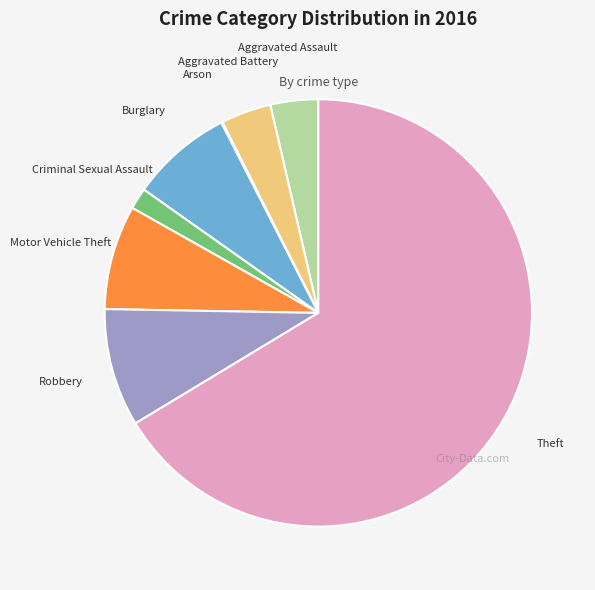

Which has a higher value, Robbery or Theft?

Theft